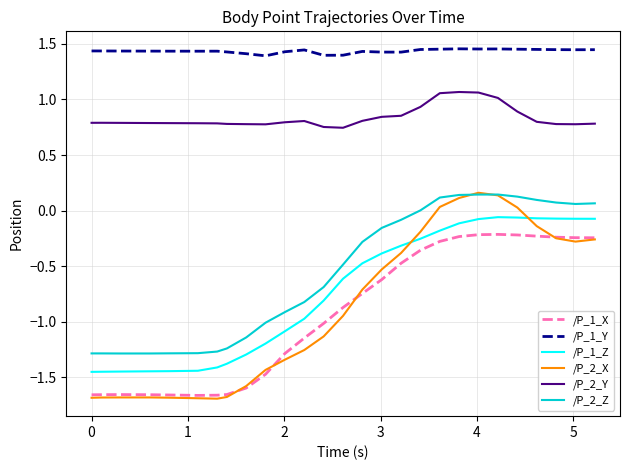

Which series has the widest spread of values?

/P_2_X